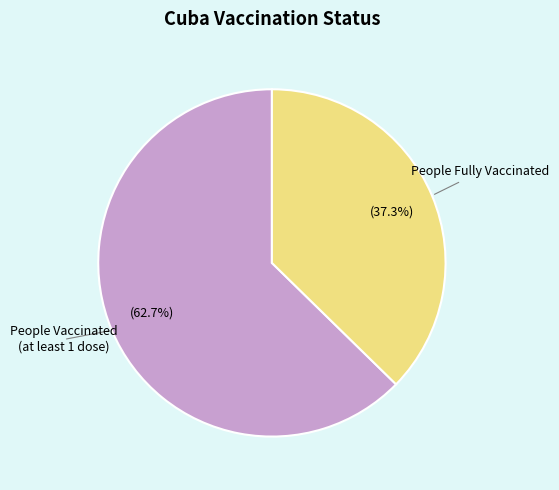

Which has a higher value, People Vaccinated (at least 1 dose) or People Fully Vaccinated?

People Vaccinated (at least 1 dose)